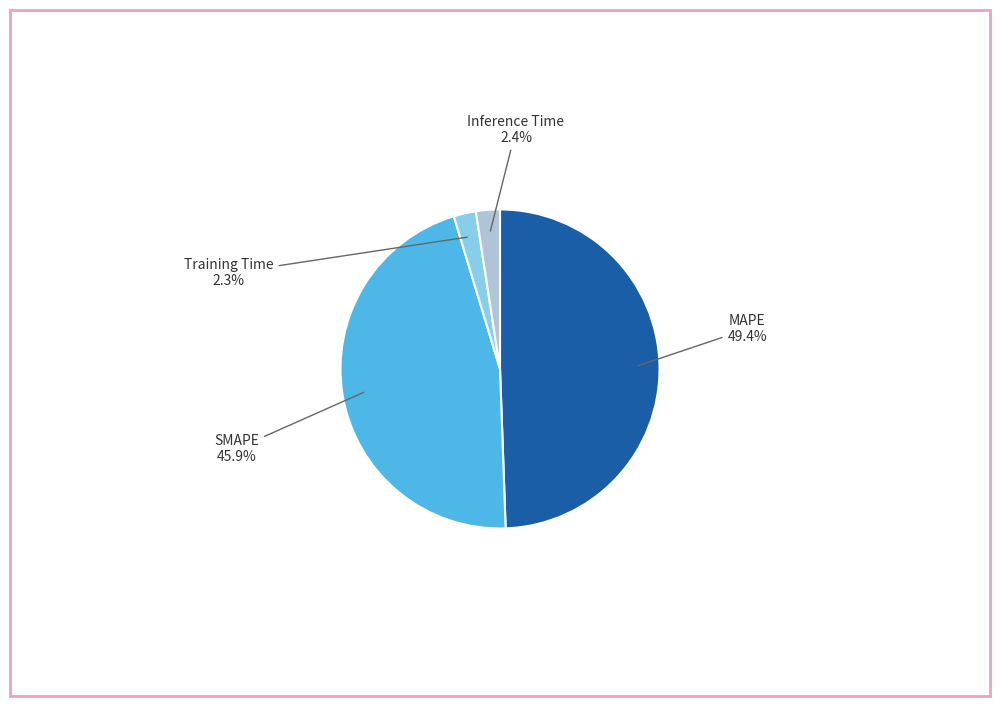

Does MAPE account for over 50% of the chart?

No